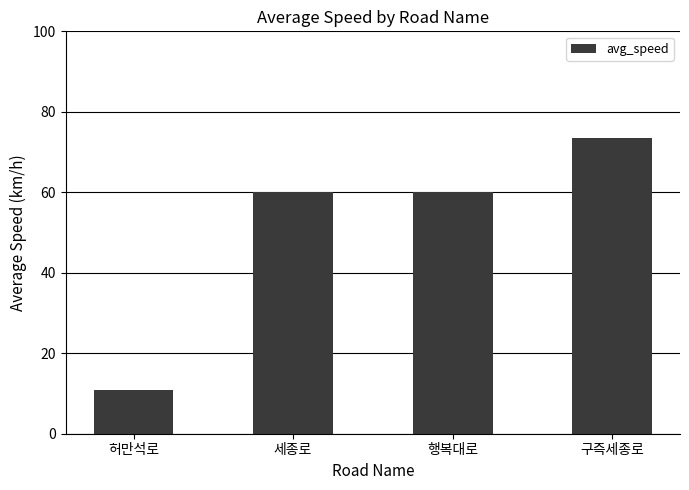

The value at 행복대로 is 91.3. True or false?

False